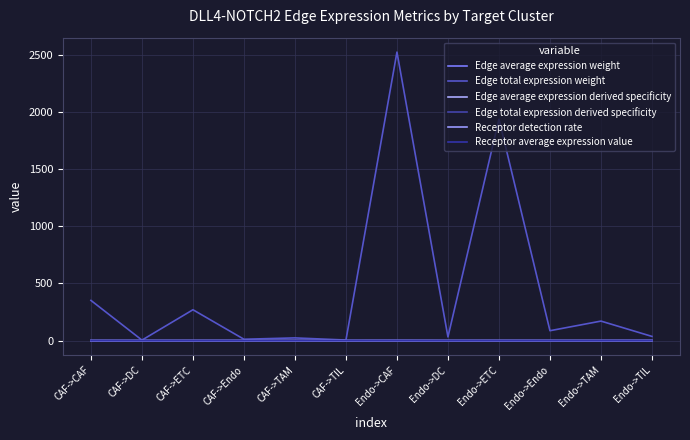

Reading left to right, what are all the values shown in this chart?

Edge average expression weight: 0.0	0.0	0.0	0.0	0.0	0.0	0.4	0.0	0.2	0.2	0.2	0.5
Edge total expression weight: 351.8	4.5	270.0	12.1	23.8	5.1	2524.1	32.3	1937.7	86.7	170.9	36.9
Edge average expression derived specificity: 0.0	0.0	0.0	0.0	0.0	0.0	0.3	0.0	0.1	0.1	0.1	0.3
Edge total expression derived specificity: 0.1	0.0	0.0	0.0	0.0	0.0	0.5	0.0	0.4	0.0	0.0	0.0
Receptor detection rate: 0.4	0.0	0.2	0.2	0.2	0.3	0.4	0.0	0.2	0.2	0.2	0.3
Receptor average expression value: 0.5	0.1	0.2	0.2	0.3	0.7	0.5	0.1	0.2	0.2	0.3	0.7